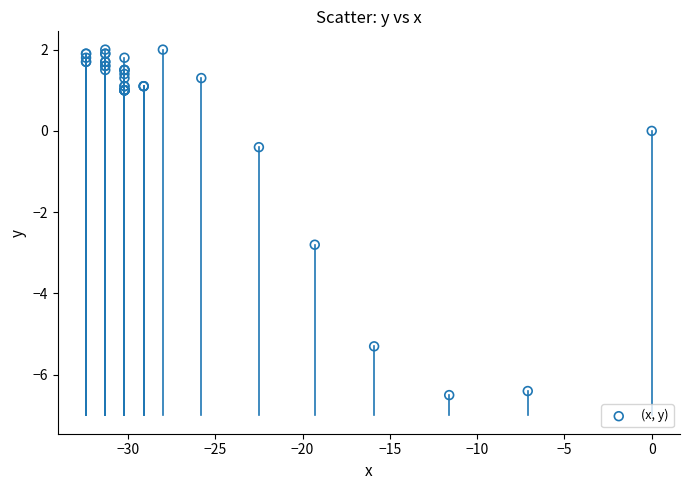

What Y value in the scatter plot is closest to -2?

-2.8